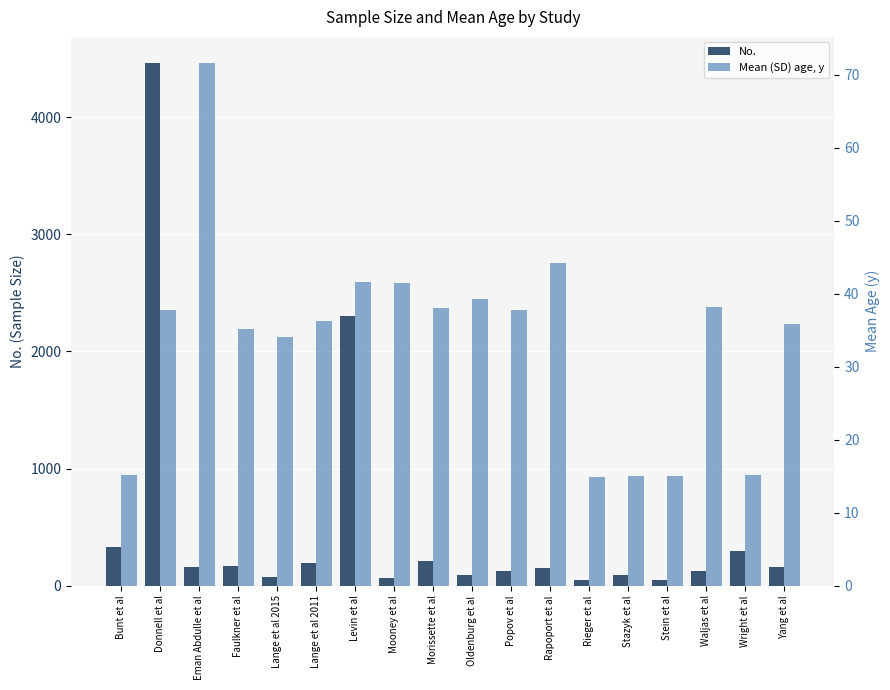

What is the smallest value displayed?

14.9